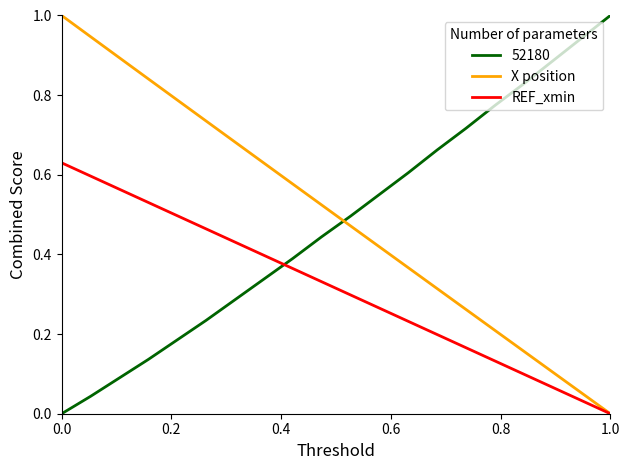

How many distinct data groups are displayed?

3